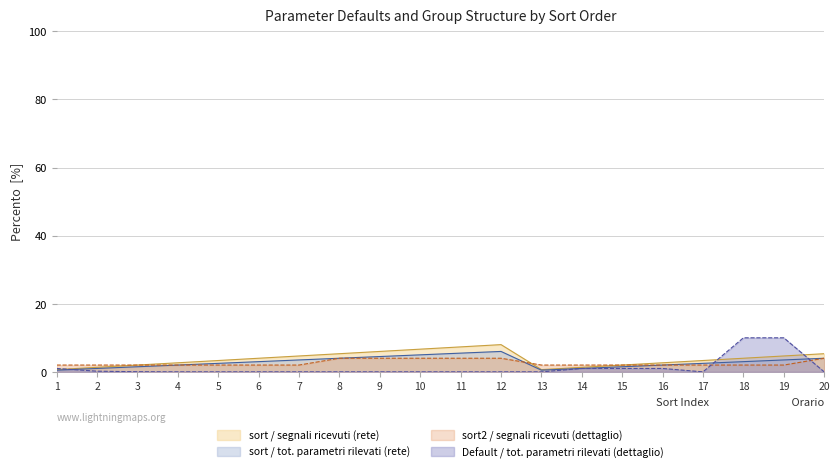

Which series has the largest total across all categories?

sort / segnali ricevuti (rete)